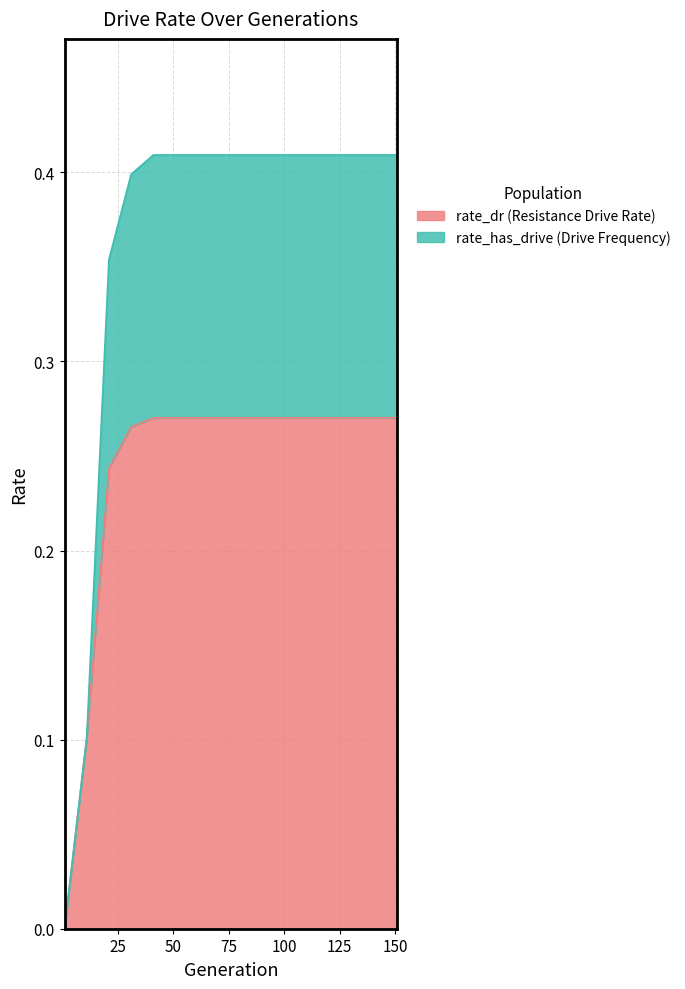

What is the total value across all series at 61?

0.7